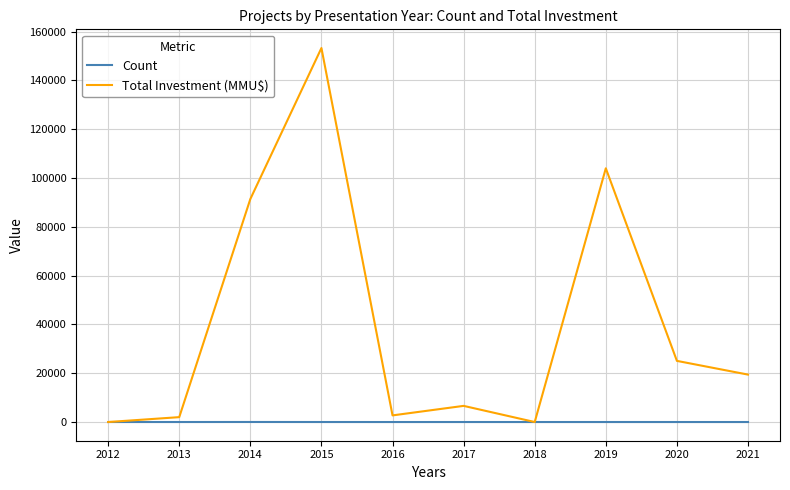

What is the difference between the maximum and minimum values in the Total Investment (MMU$) series?

153300